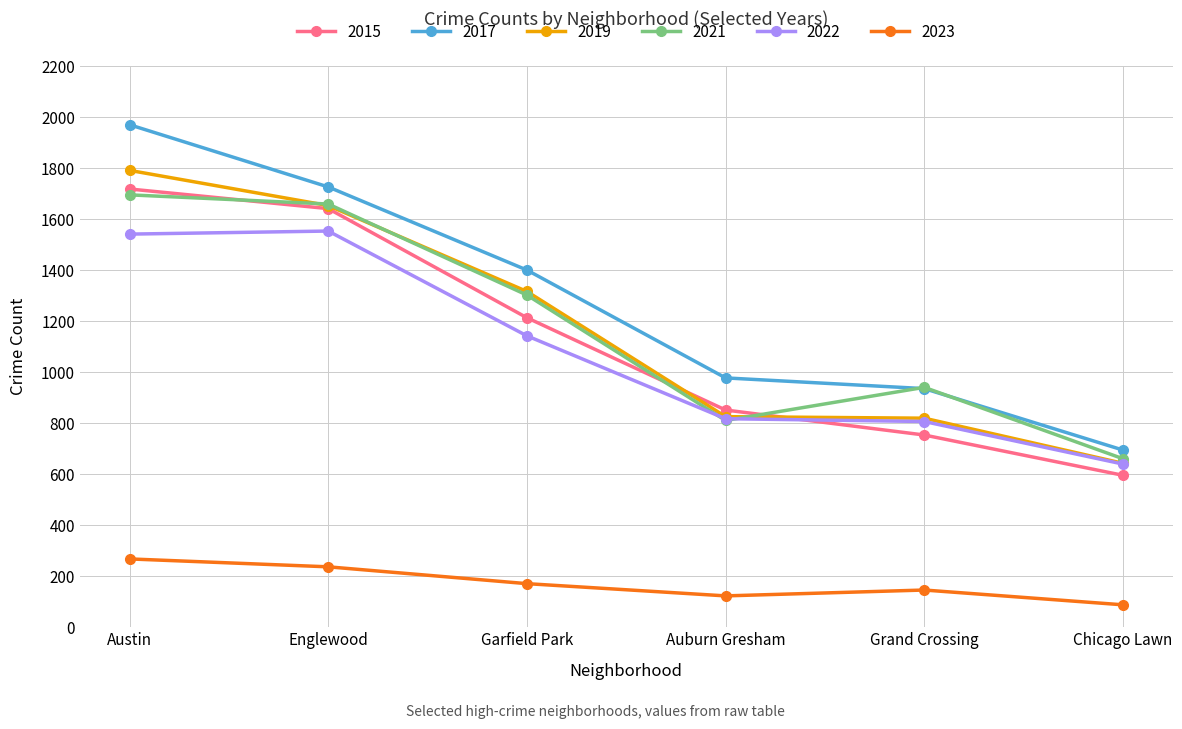

True or false: 2023 has more than 1 interior local peaks.

False